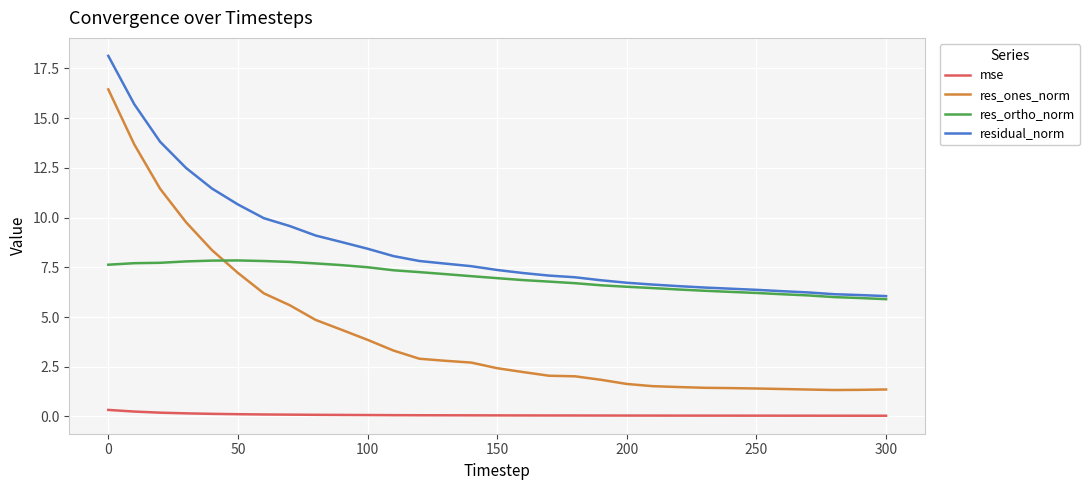

What is the average value of the mse series?

0.1